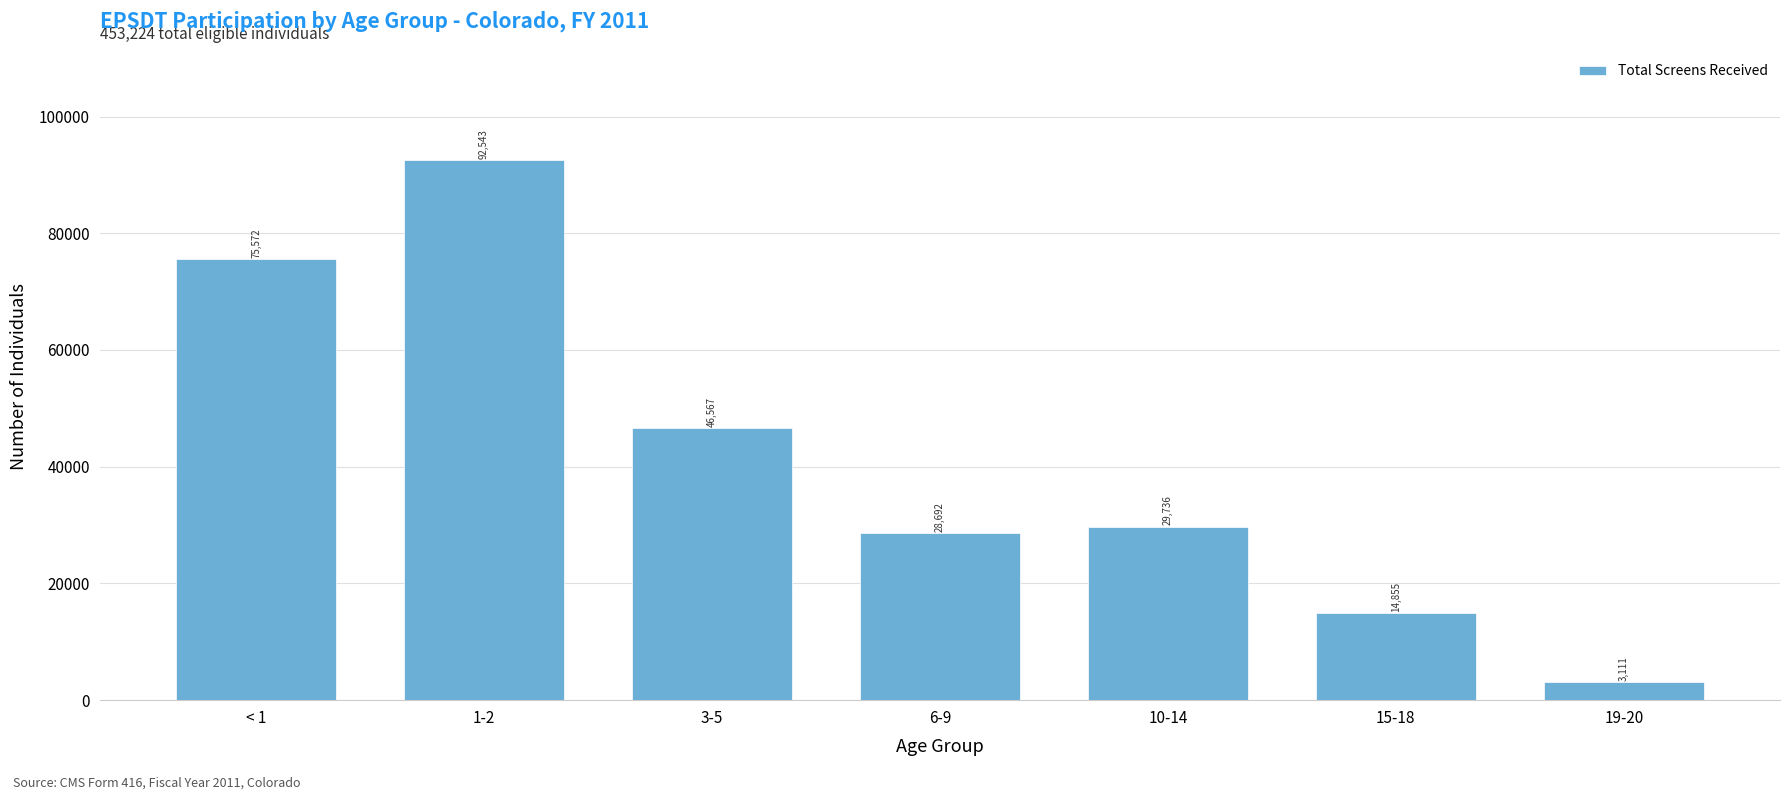

Reading left to right, list all the values displayed in this chart.

< 1=75572	1-2=92543	3-5=46567	6-9=28692	10-14=29736	15-18=14855	19-20=3111